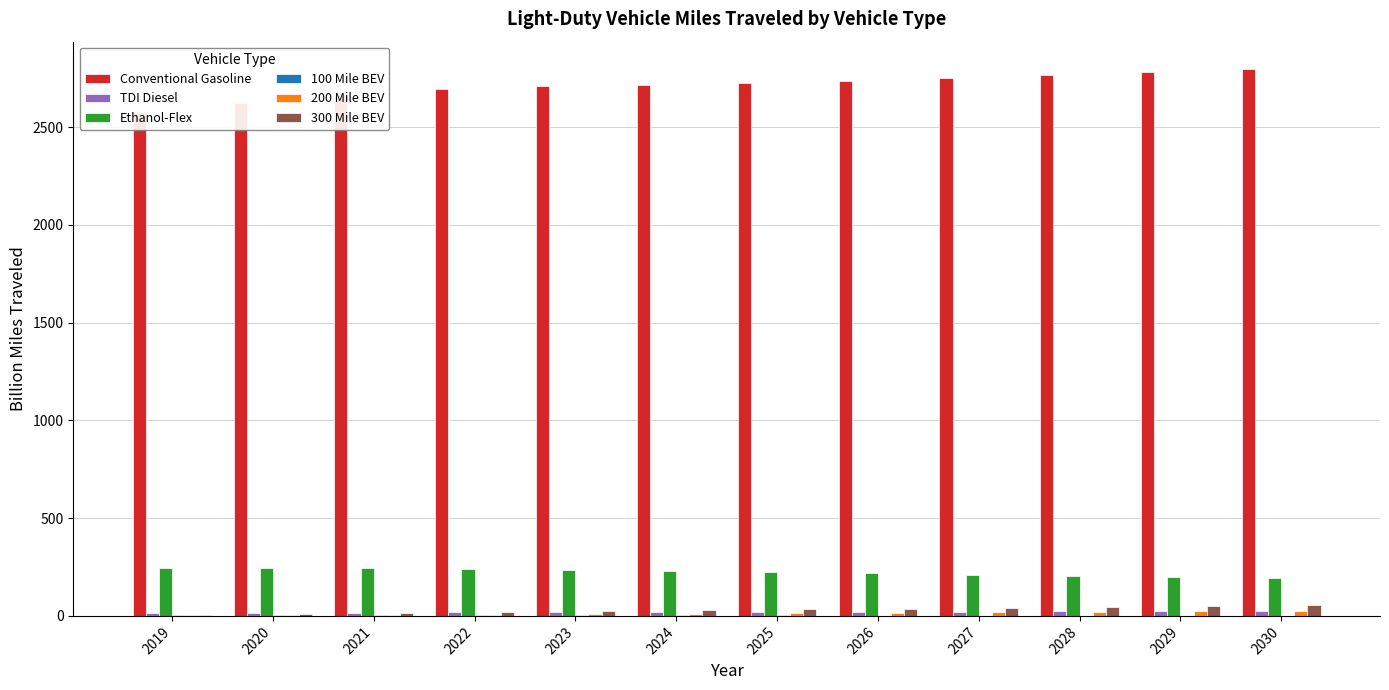

At which category is the sum across all series the highest?

2030